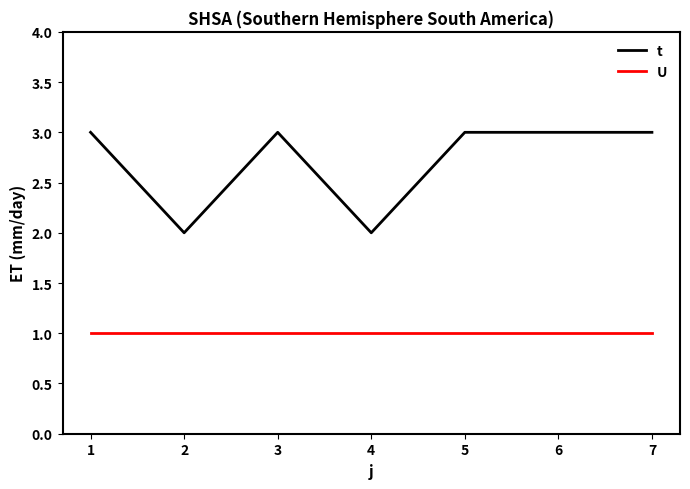

List the series in order of their peak value, lowest first.

U, t